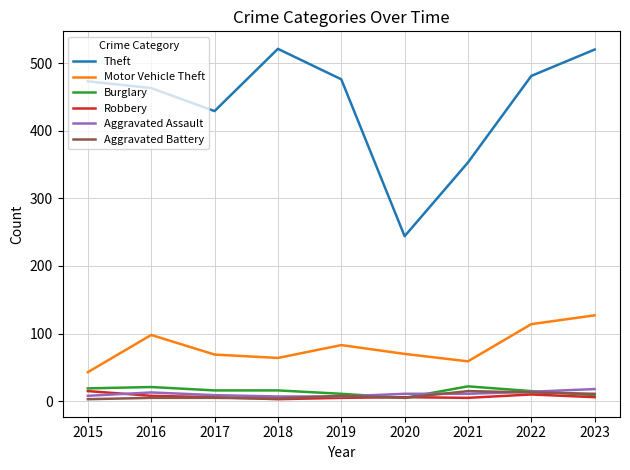

True or false: Aggravated Battery has a value of 5 at 2016.

True